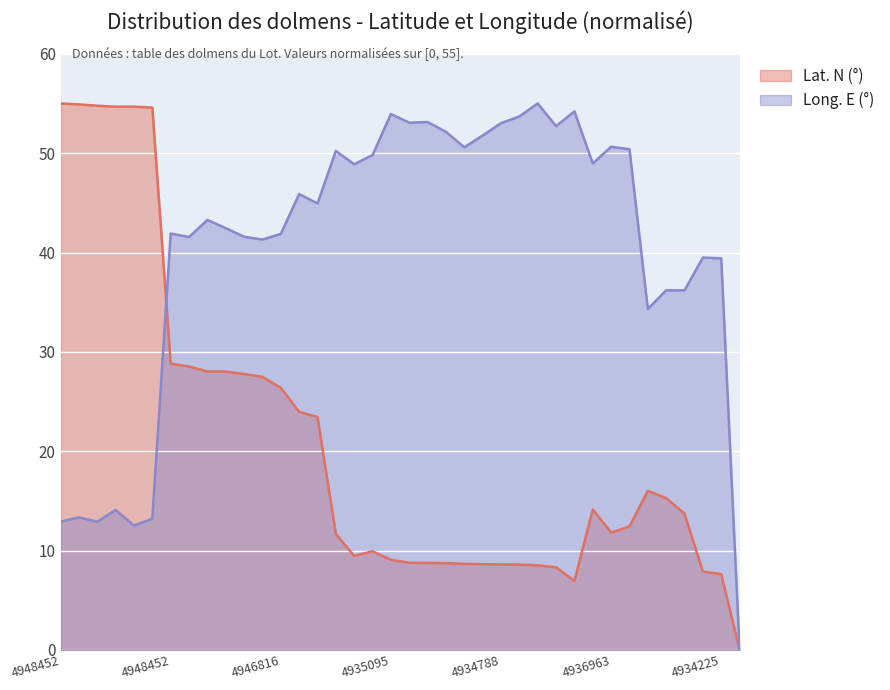

What is the value of the Long. E (deg) point at the 5th from the left?

12.5